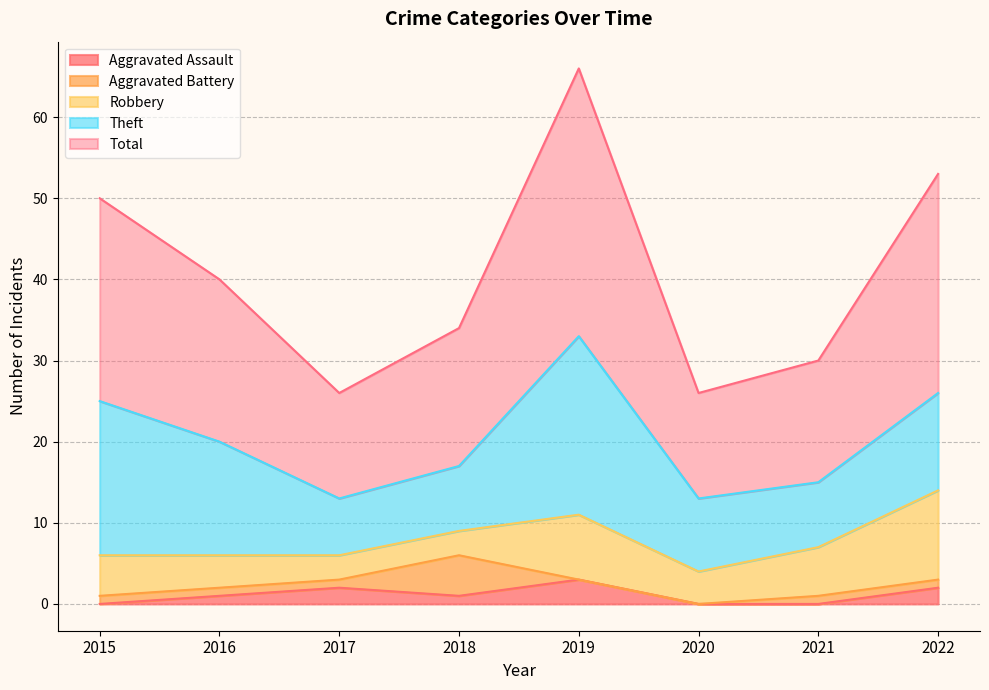

How many lines are shown in the chart?

5